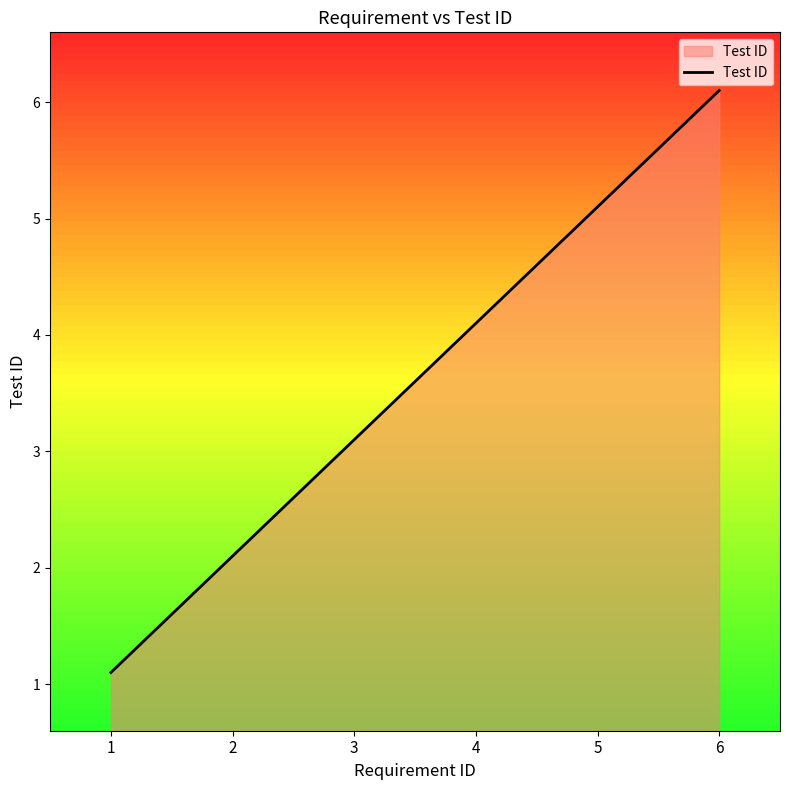

Is it true that the value at 6 is 6.1?

True